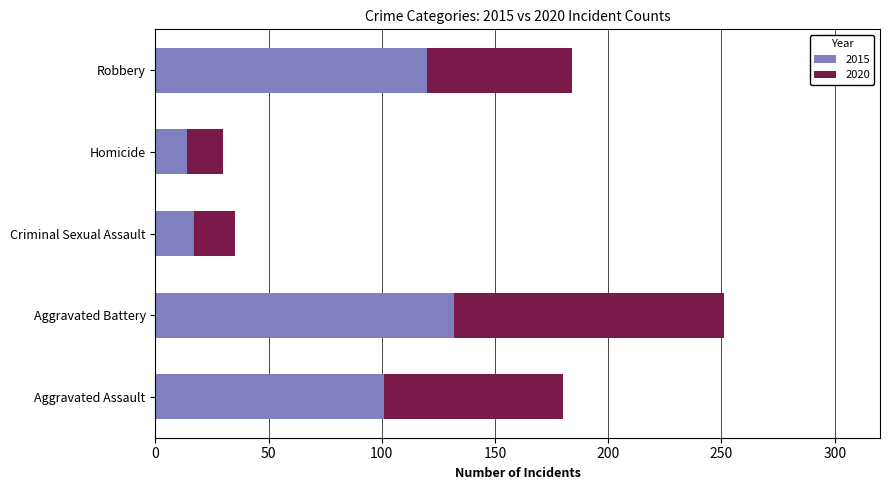

Is it true that 2015 equals 120 at Robbery?

True